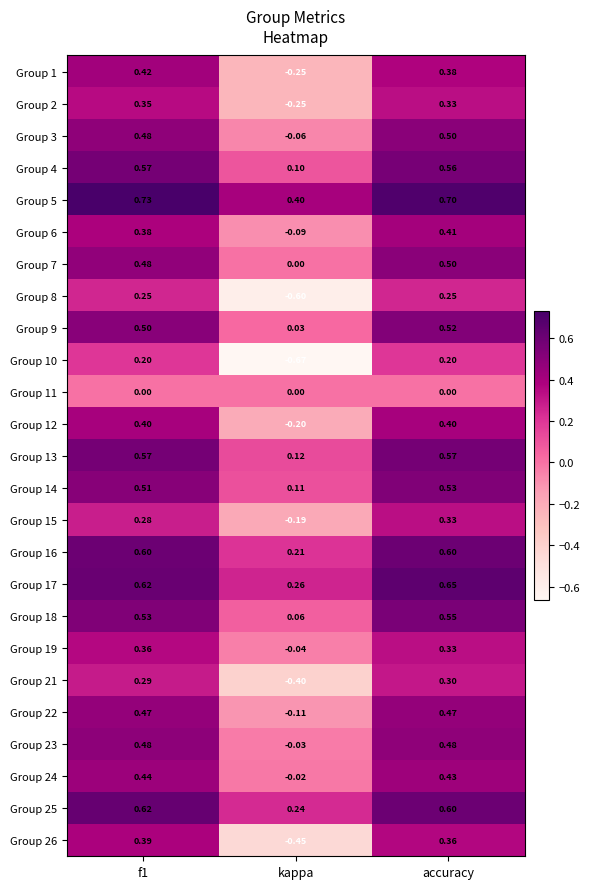

At which label does Group 21 reach its peak?

accuracy